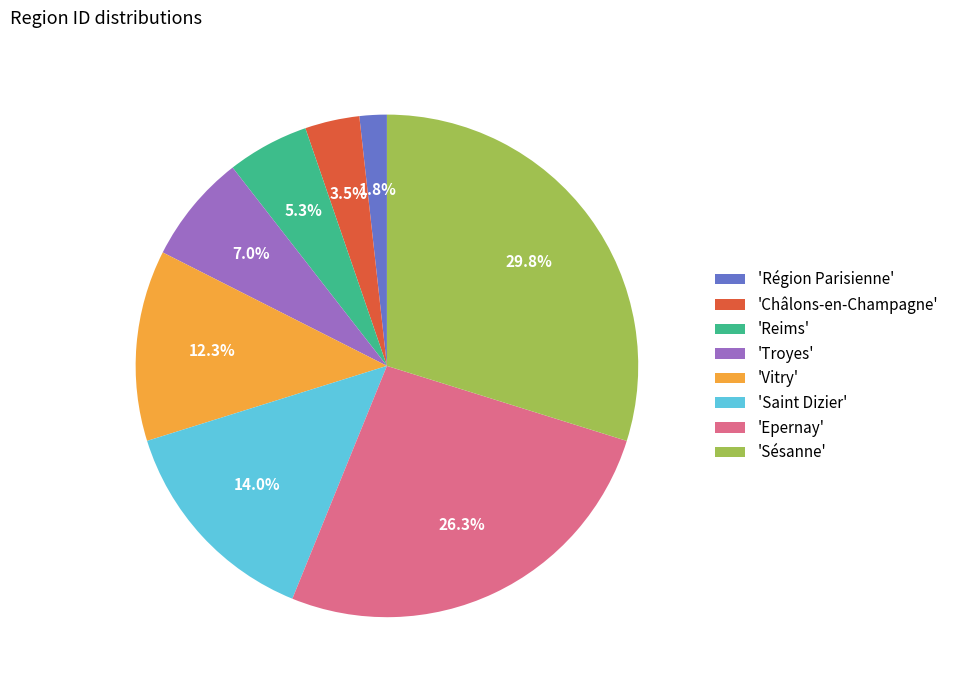

Which category has the biggest portion of the pie?

'Sésanne'